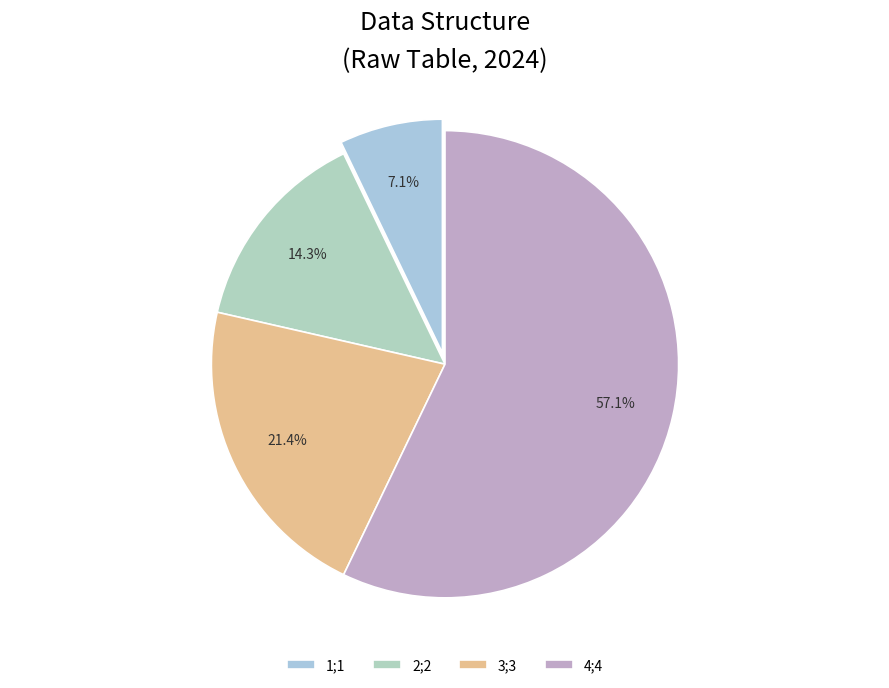

How many slices are in this pie chart?

4